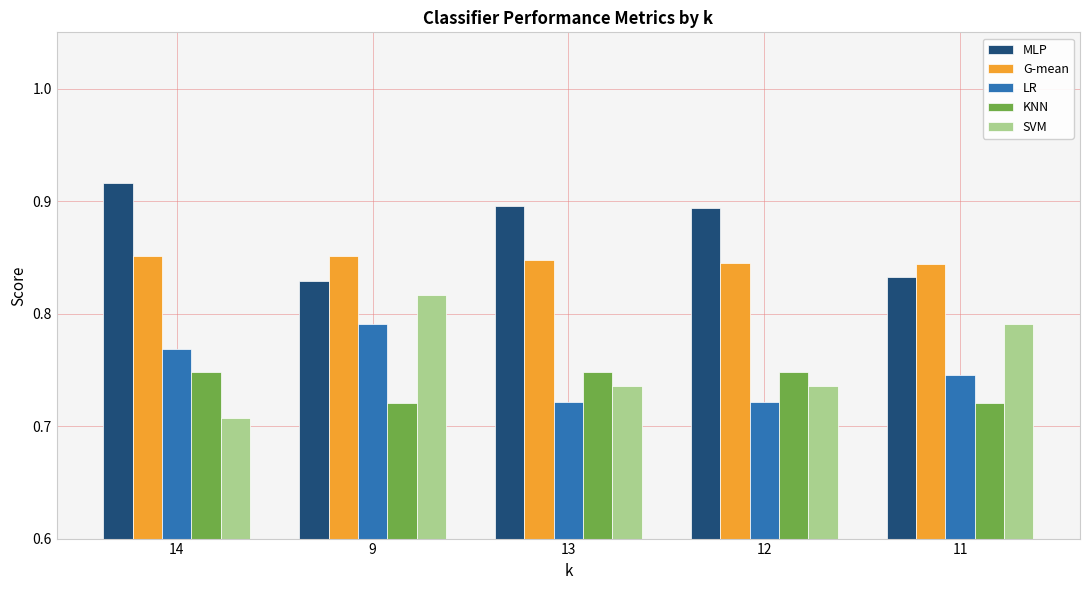

At which category does the chart reach its peak across all series?

14